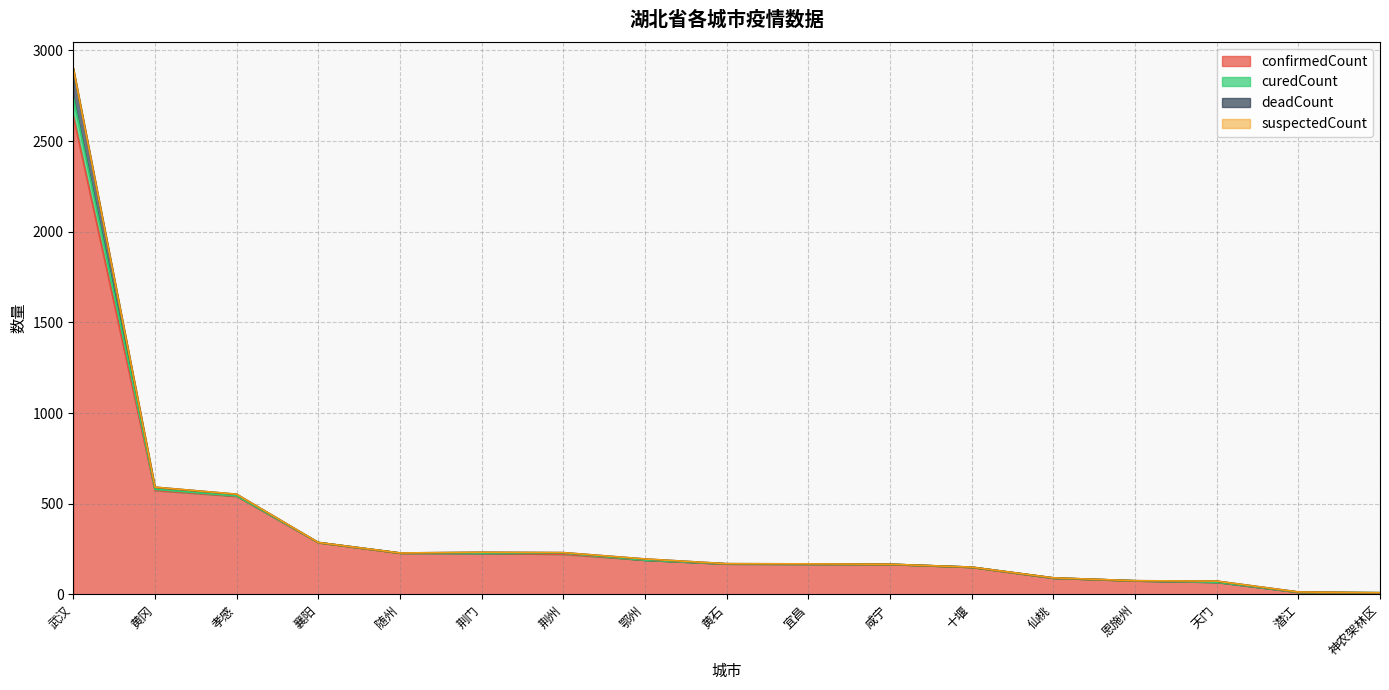

At which category is the sum across all series the highest?

武汉